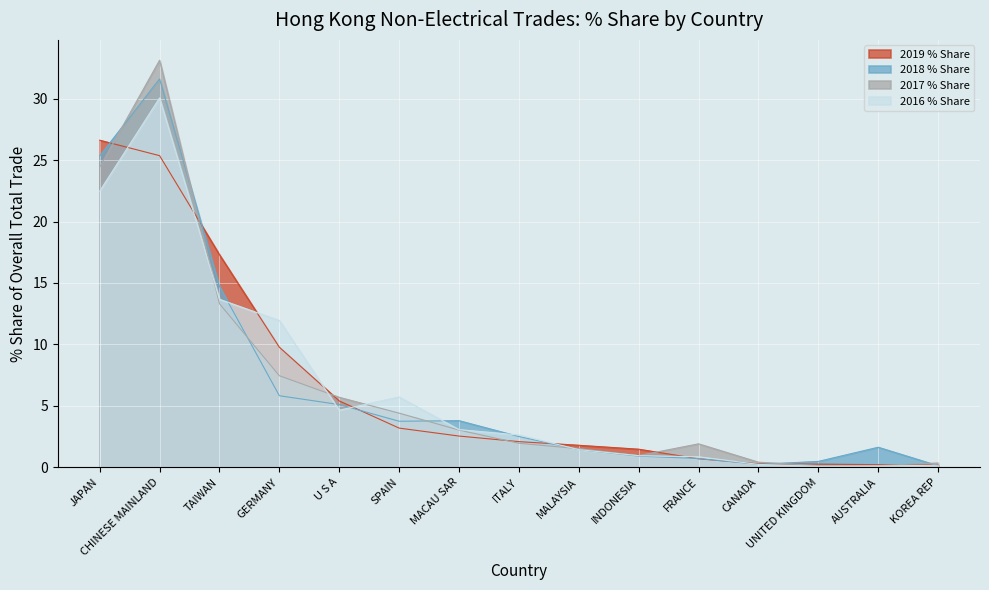

How many lines are shown in the chart?

4